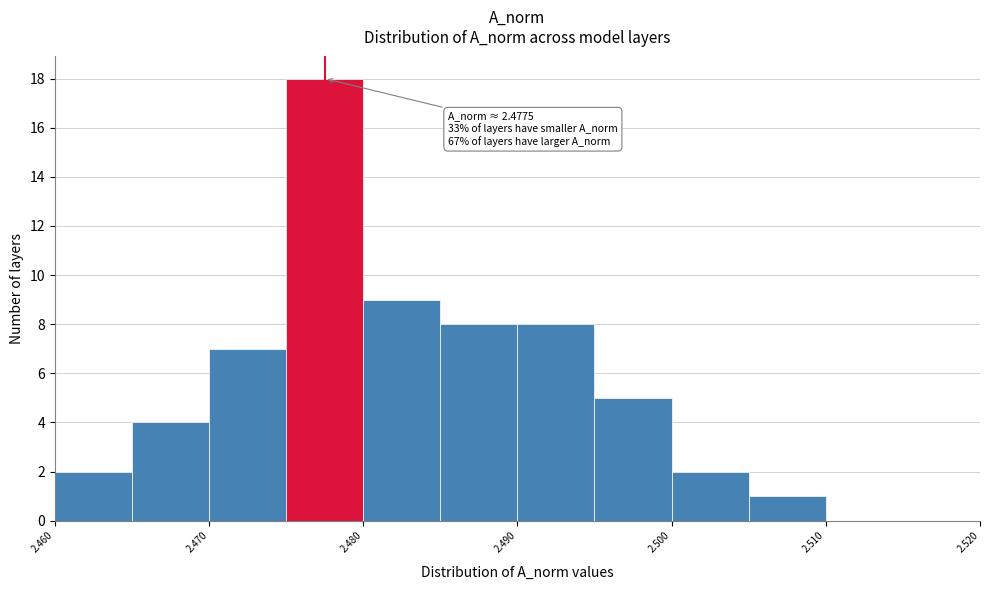

Which range on the x-axis has the tallest bar?

2.475 to 2.480